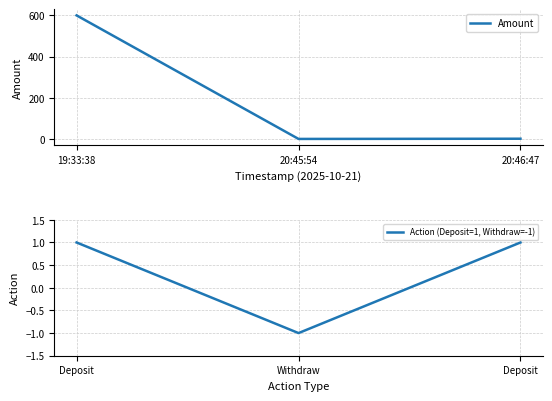

What is the sum of the Amount values at 20:45:54 and 20:46:47?

3